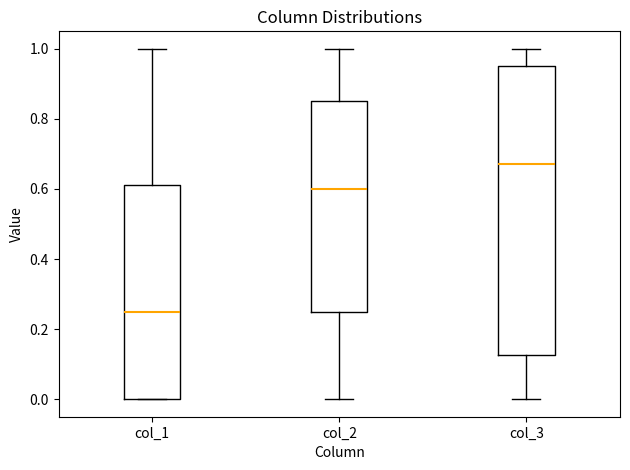

Where does the upper whisker of the box for col_3 end on the y-axis? The values are not printed on the chart, so give them approximately, as read against the axis.

1.00